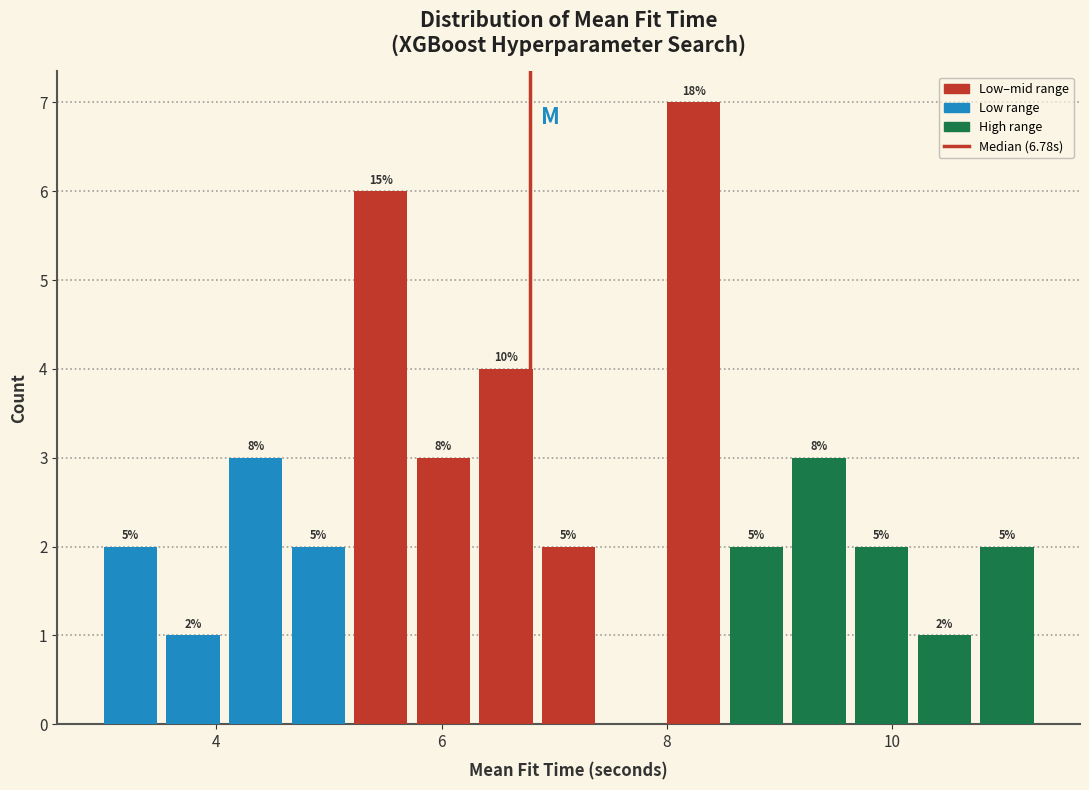

Read against the x-axis, roughly where is the centre of the tallest bar?

8.2